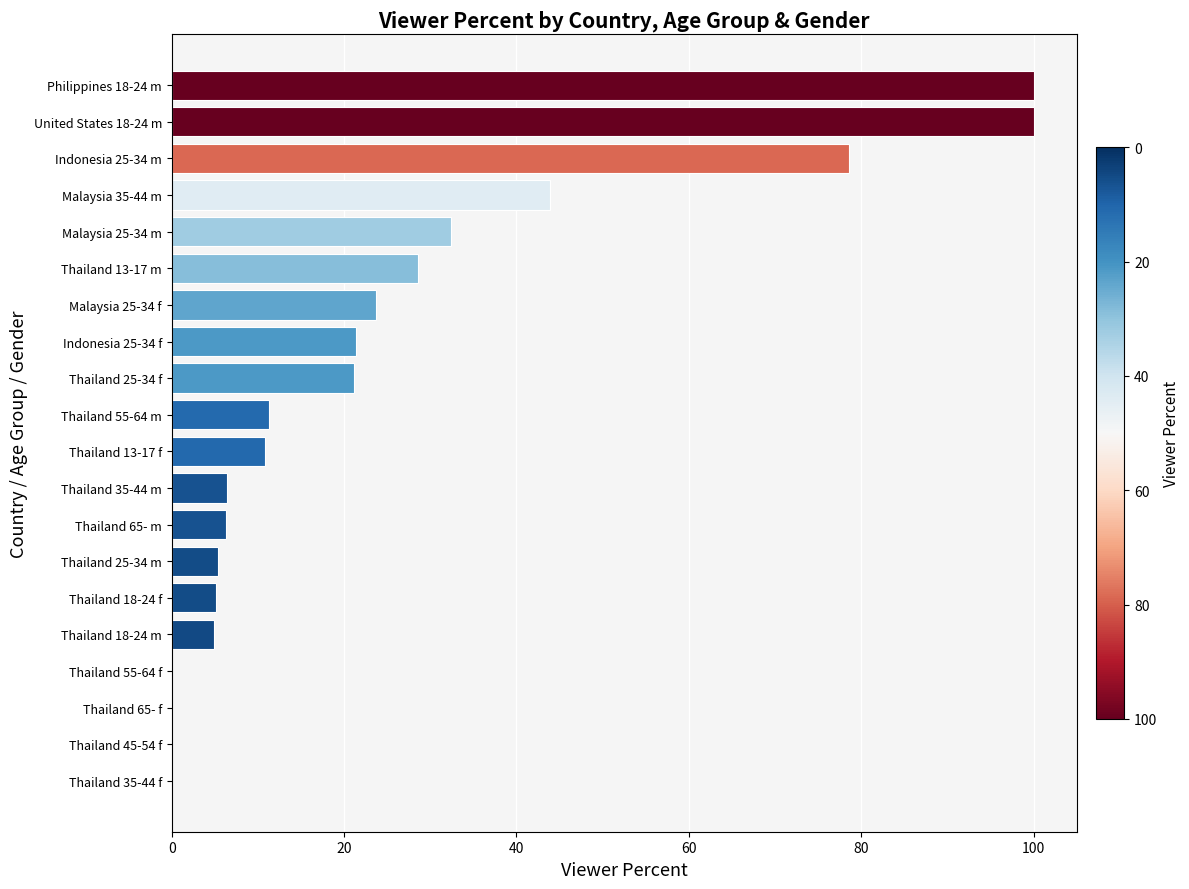

What is the sum of all values?

500.1